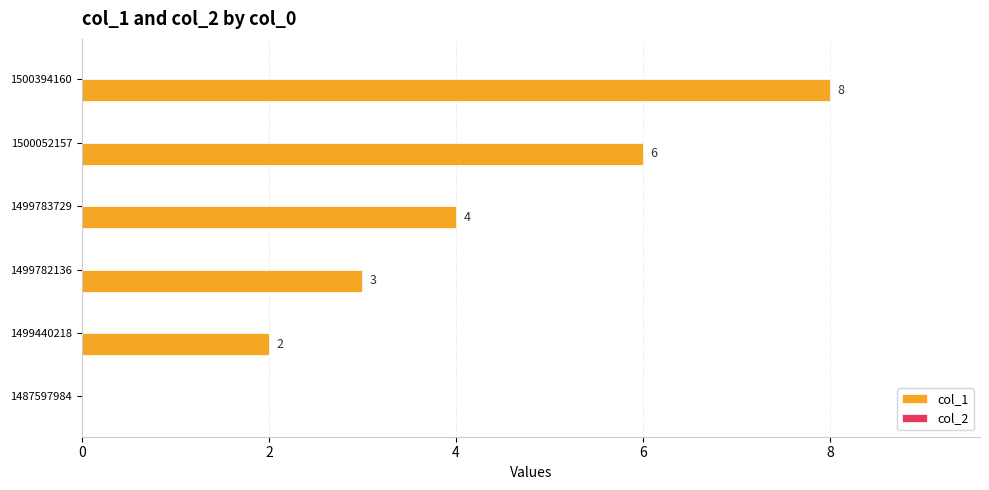

Reading bottom to top, extract all data points from this chart.

1487597984=0	1499440218=2	1499782136=3	1499783729=4	1500052157=6	1500394160=8